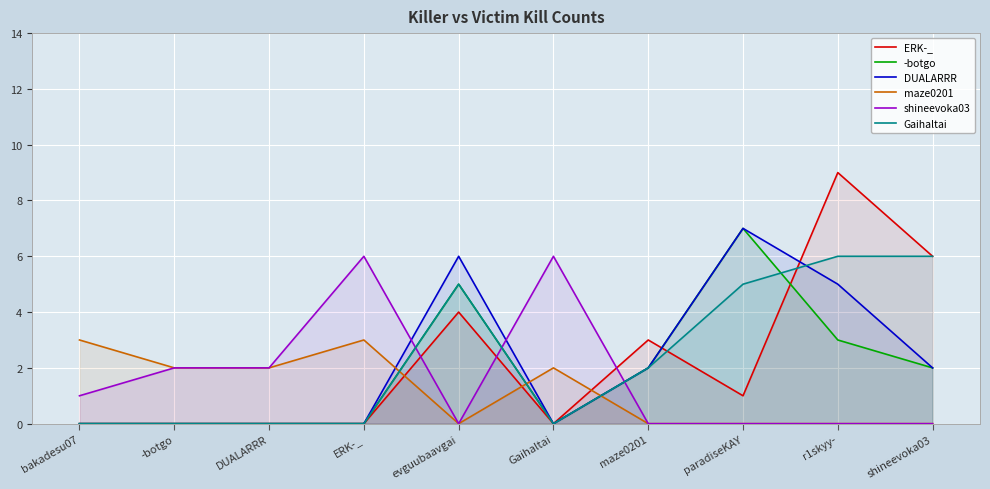

How many data points in -botgo are above 2?

3